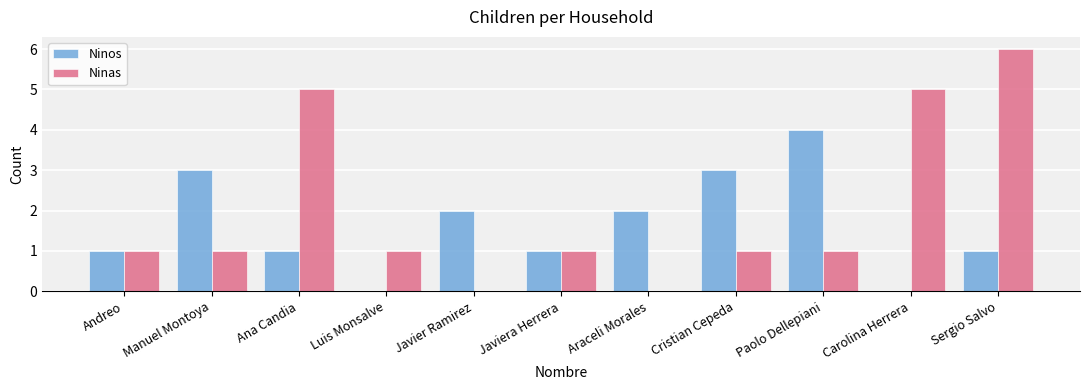

Which label corresponds to the largest value in the chart?

Sergio Salvo